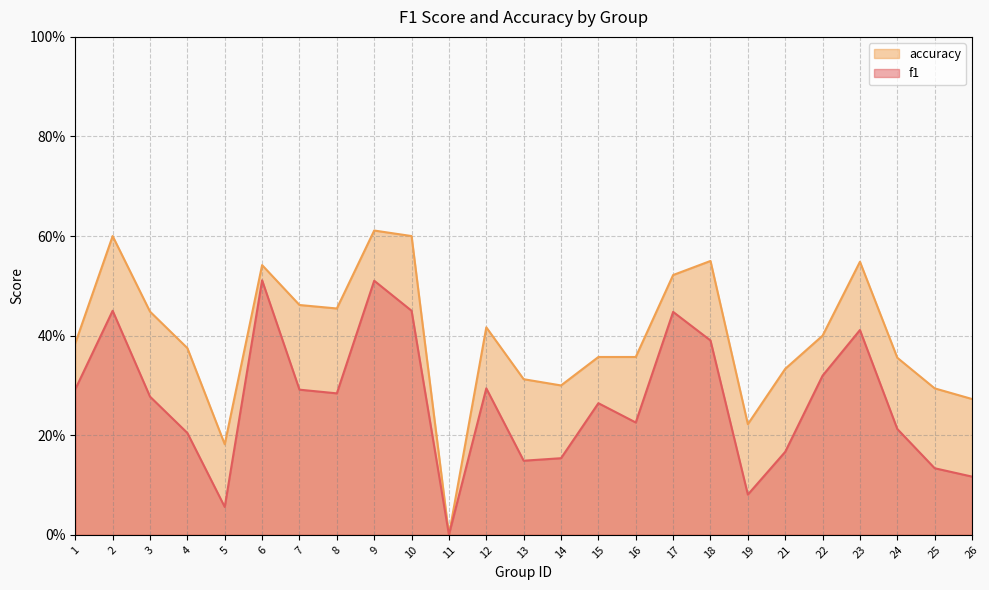

The accuracy series shows 0.4 at 3. True or false?

True